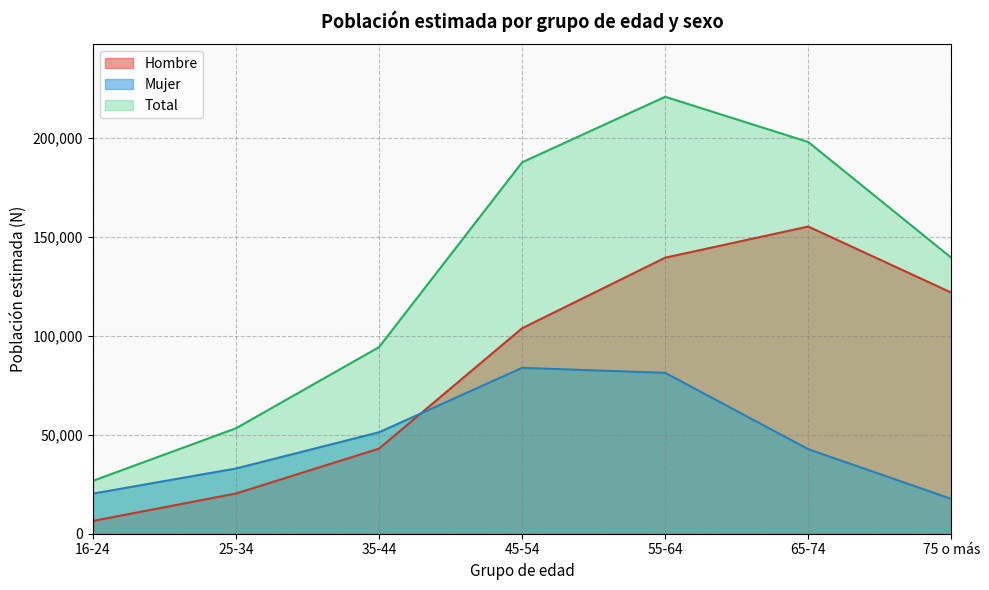

True or false: Hombre has more than 0 points higher than both neighbors.

True